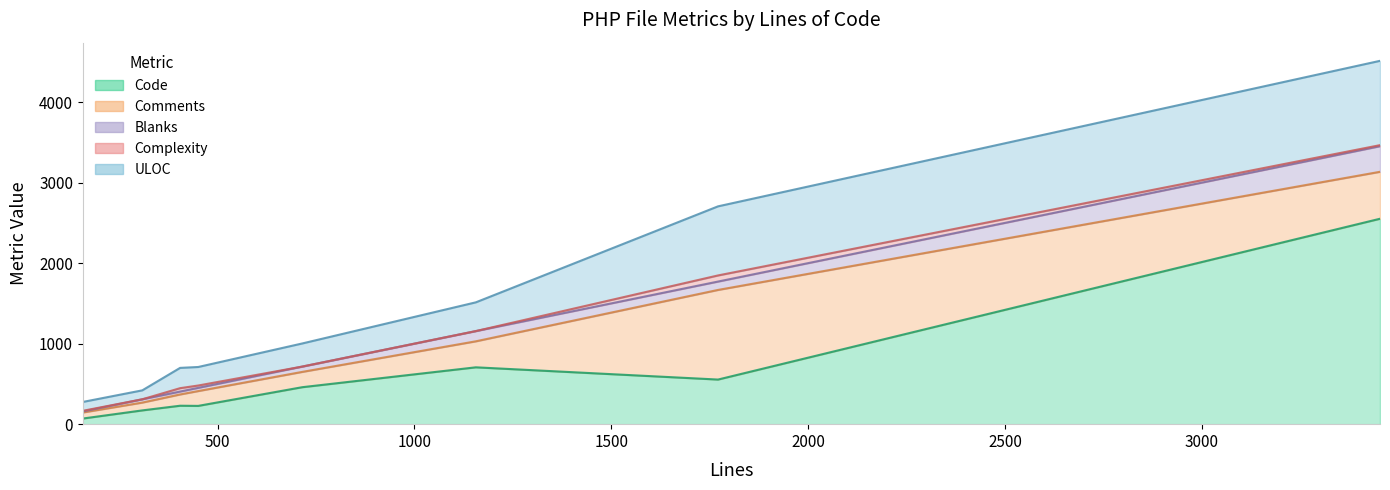

What are all the series names shown in the legend?

Code, Comments, Blanks, Complexity, ULOC